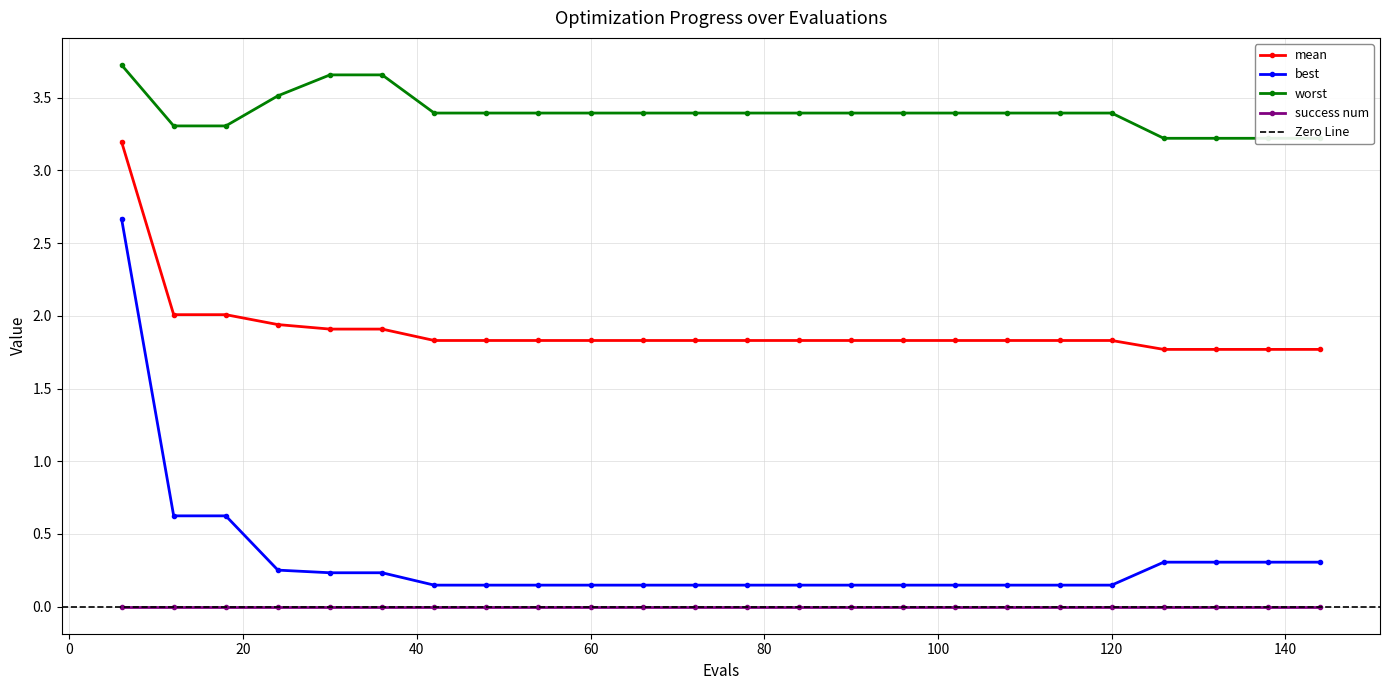

Which series has the largest total across all categories?

worst